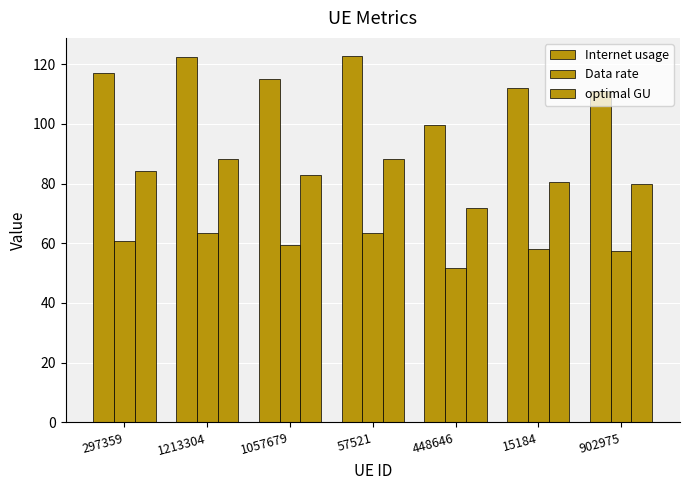

At how many categories does at least one series exceed 106?

6